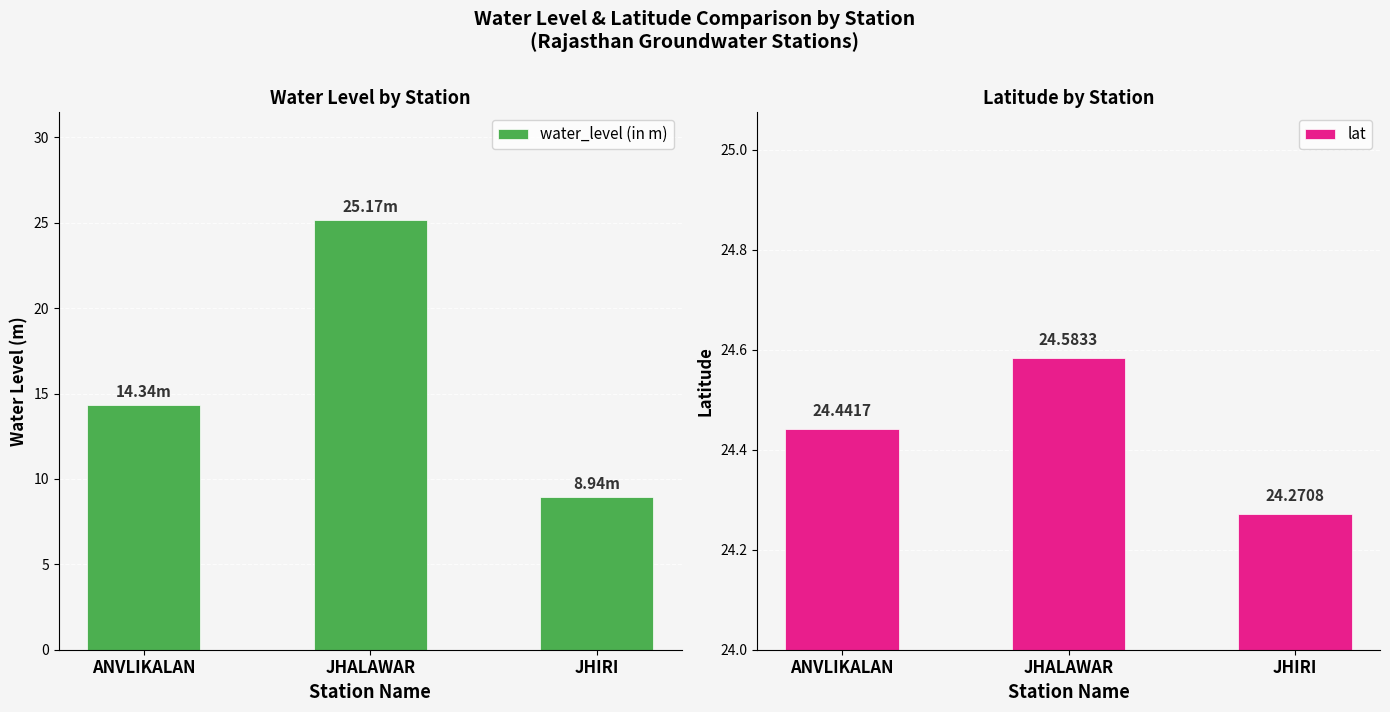

At which category is the sum across all series the highest?

JHALAWAR